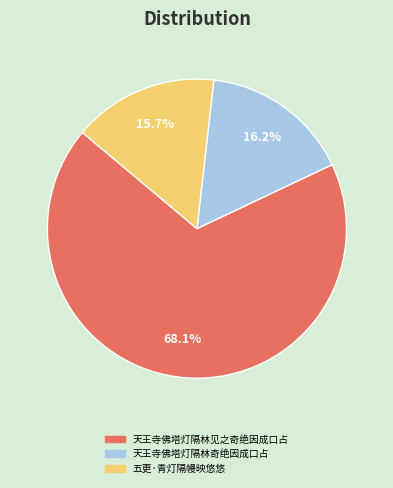

What percentage is the 天王寺佛塔灯隔林见之奇绝因成口占 slice, to the nearest percent?

68%